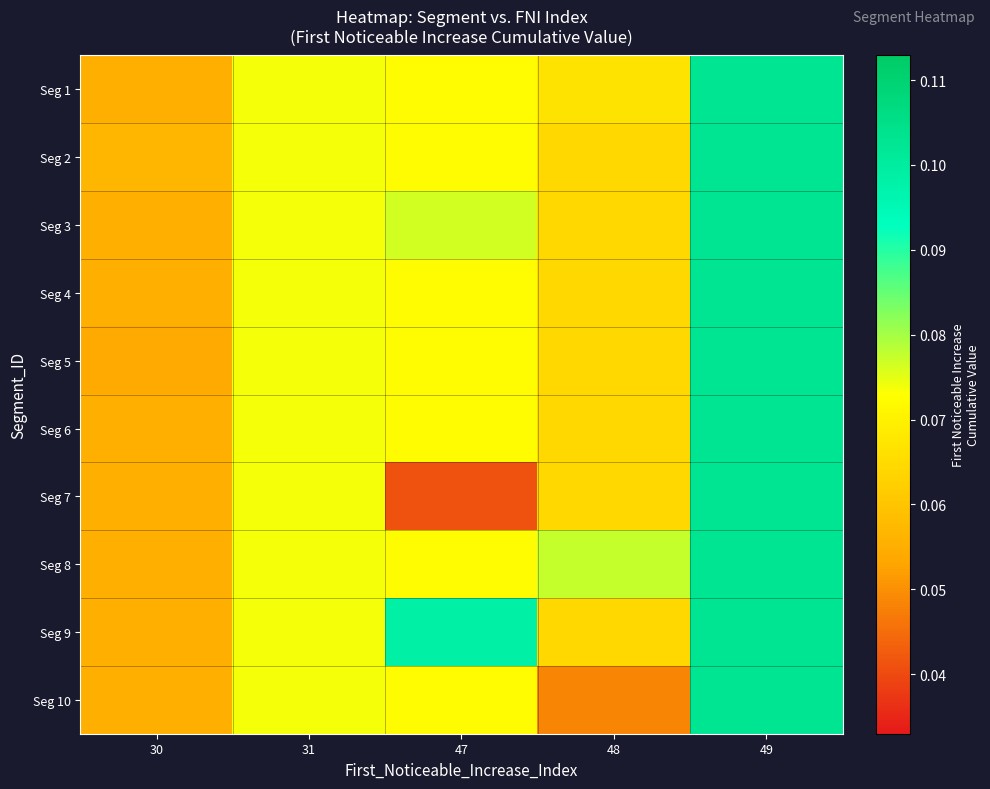

At which category is the sum across all series the highest?

49